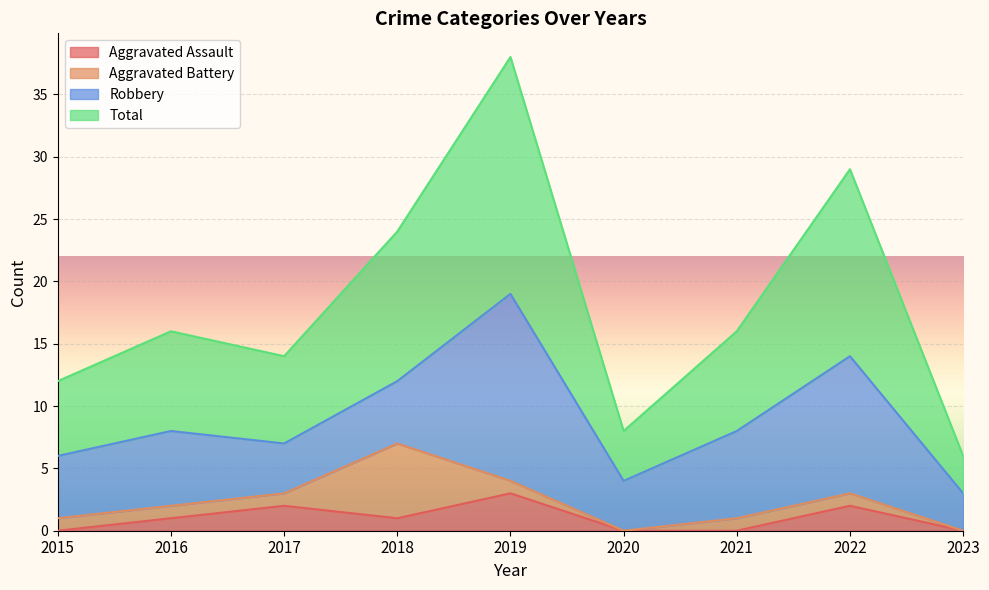

What is the approximate value of Total at 2022, to the nearest 10?

30